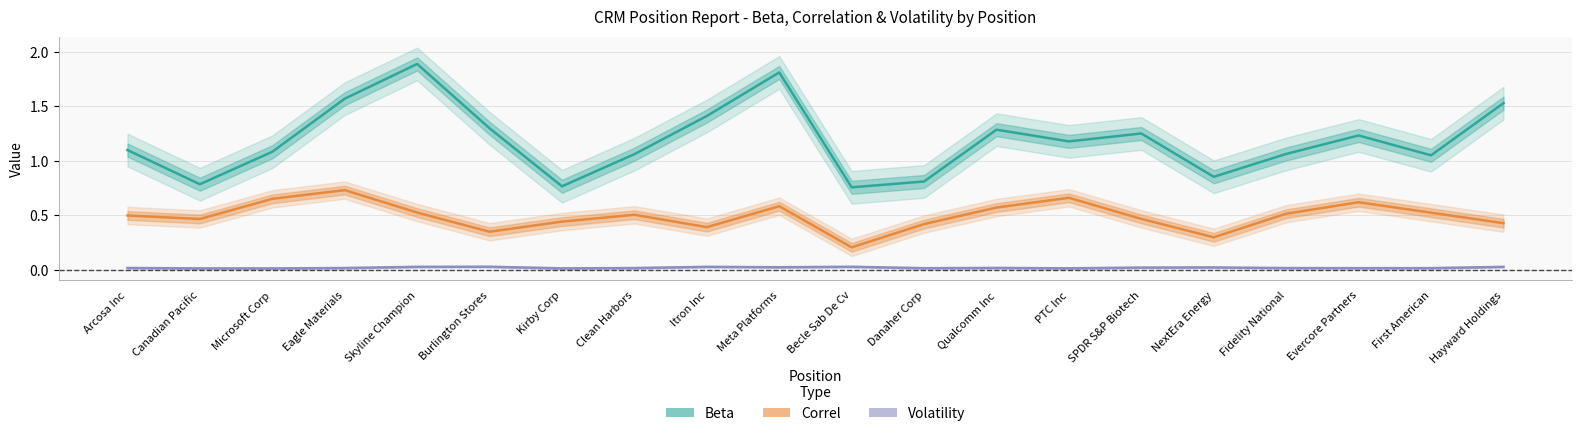

Reading left to right, extract all data points from this chart.

Beta: 1.1	0.8	1.1	1.6	1.9	1.3	0.8	1.1	1.4	1.8	0.8	0.8	1.3	1.2	1.3	0.9	1.1	1.2	1.1	1.5
Correl: 0.5	0.5	0.7	0.7	0.5	0.3	0.4	0.5	0.4	0.6	0.2	0.4	0.6	0.7	0.5	0.3	0.5	0.6	0.5	0.4
Volatility: 0.0	0.0	0.0	0.0	0.0	0.0	0.0	0.0	0.0	0.0	0.0	0.0	0.0	0.0	0.0	0.0	0.0	0.0	0.0	0.0